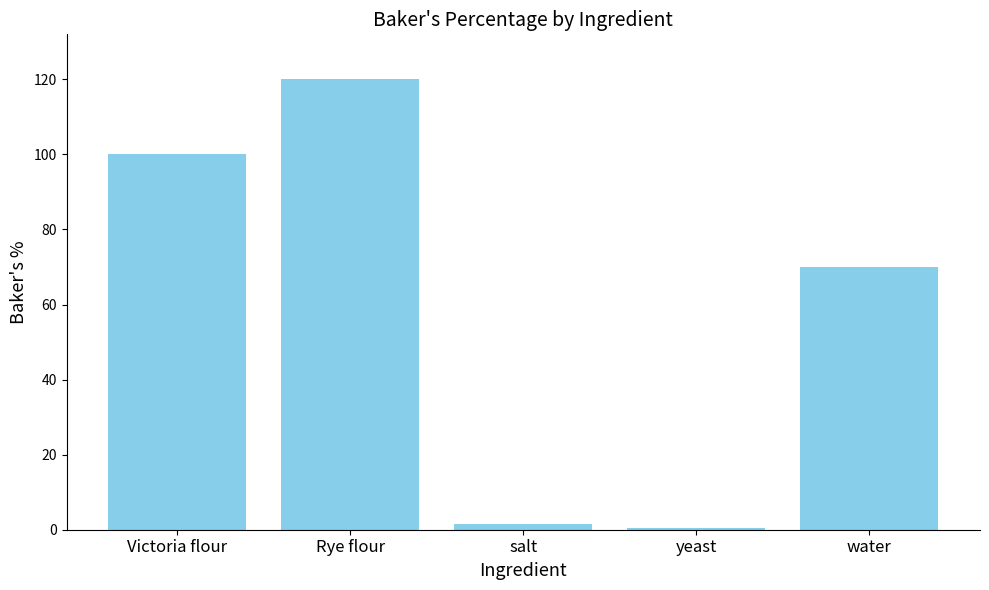

What is the value of the 1st bar from the left?

100.0